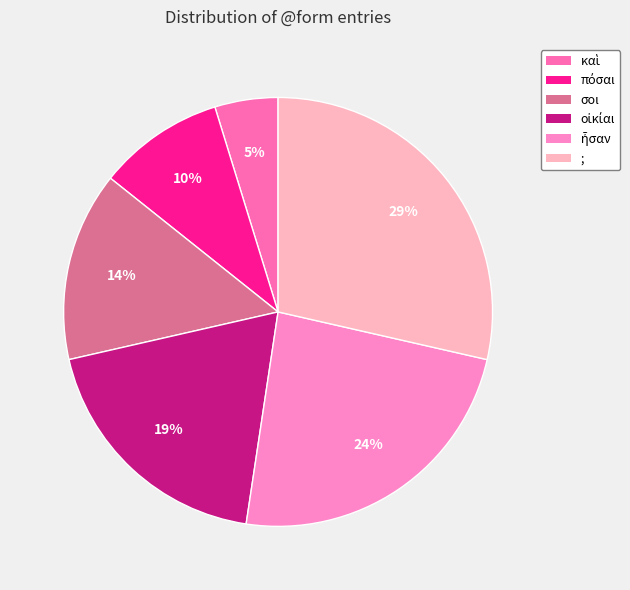

Is there any slice that represents more than half of the pie?

No